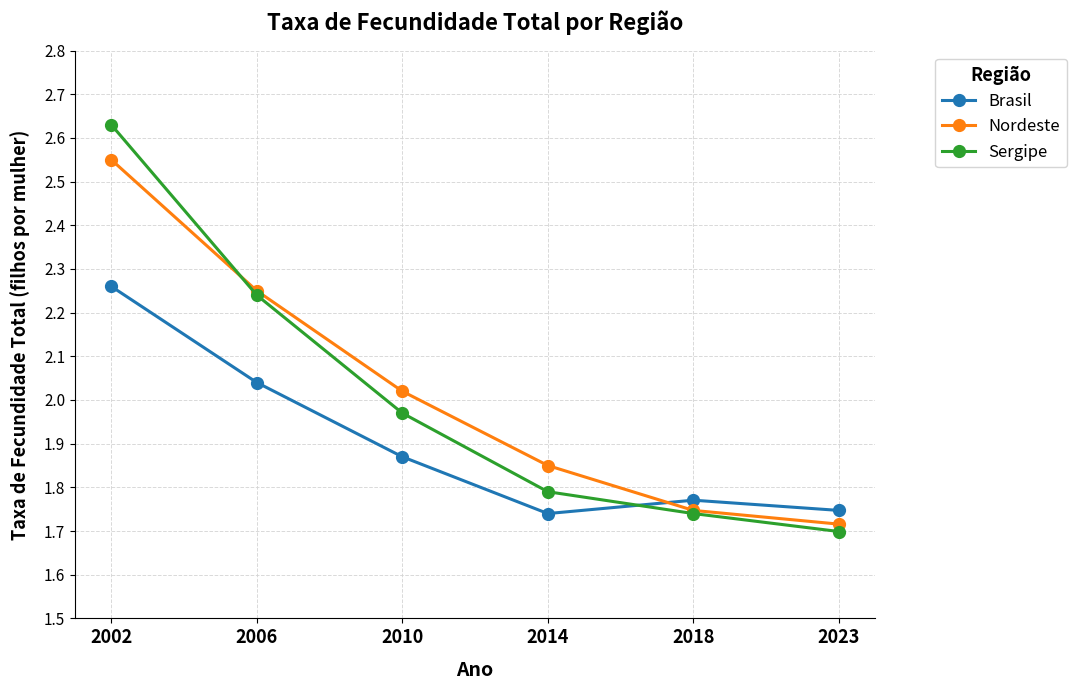

Where is Nordeste nearest to the value 2?

2010